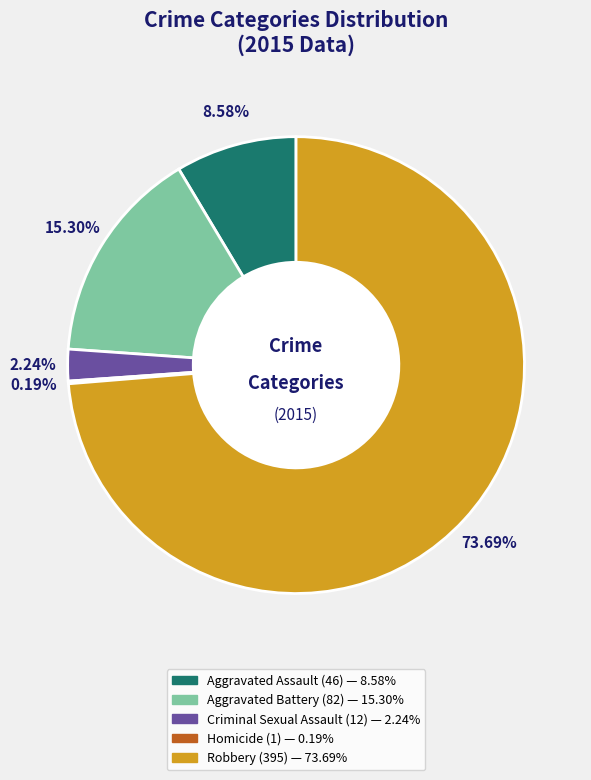

Which has a higher value, Aggravated Battery or Robbery?

Robbery